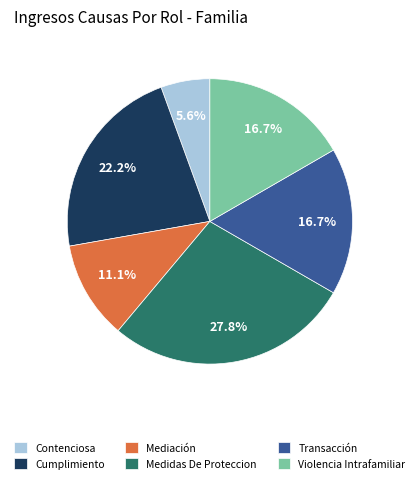

What percentage is the Cumplimiento slice, to the nearest percent?

22%